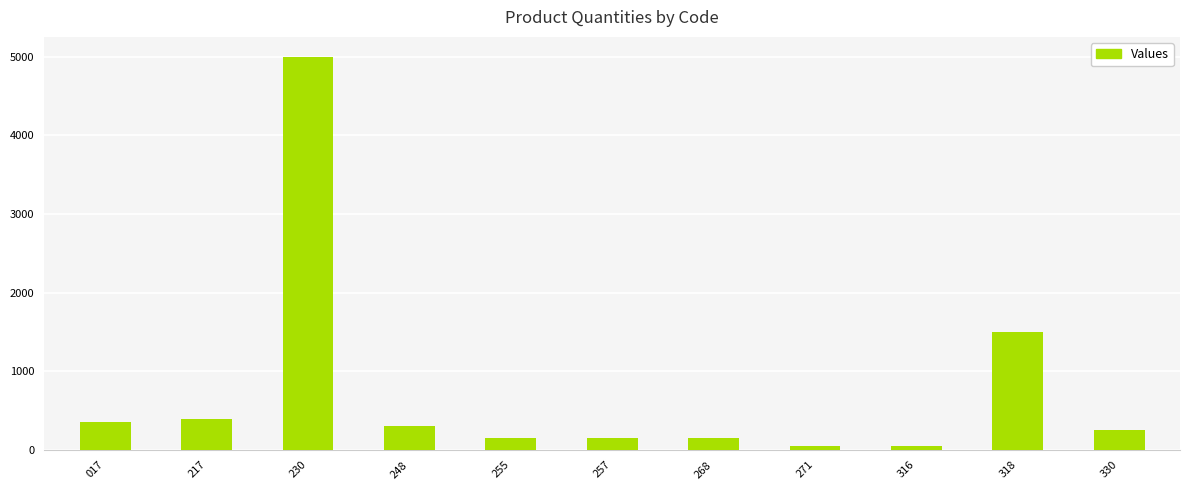

The chart shows a value of 350 at 017. True or false?

True